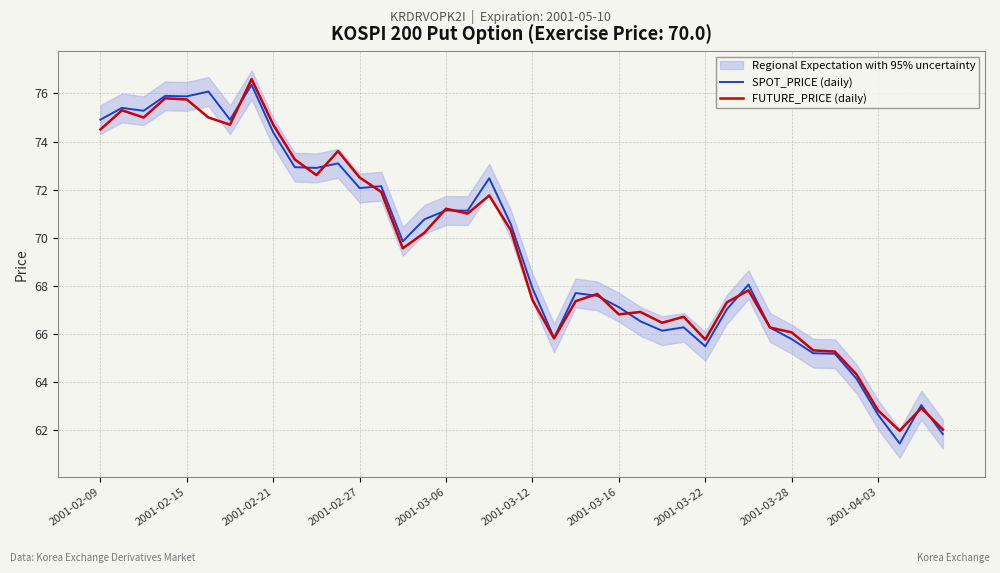

The FUTURE_PRICE (daily) series shows 72.5 at 2001-02-27. True or false?

True